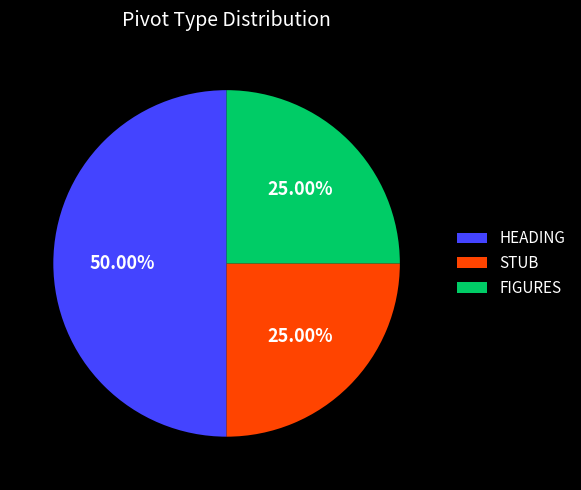

Combined, do STUB and HEADING account for over 50%?

Yes